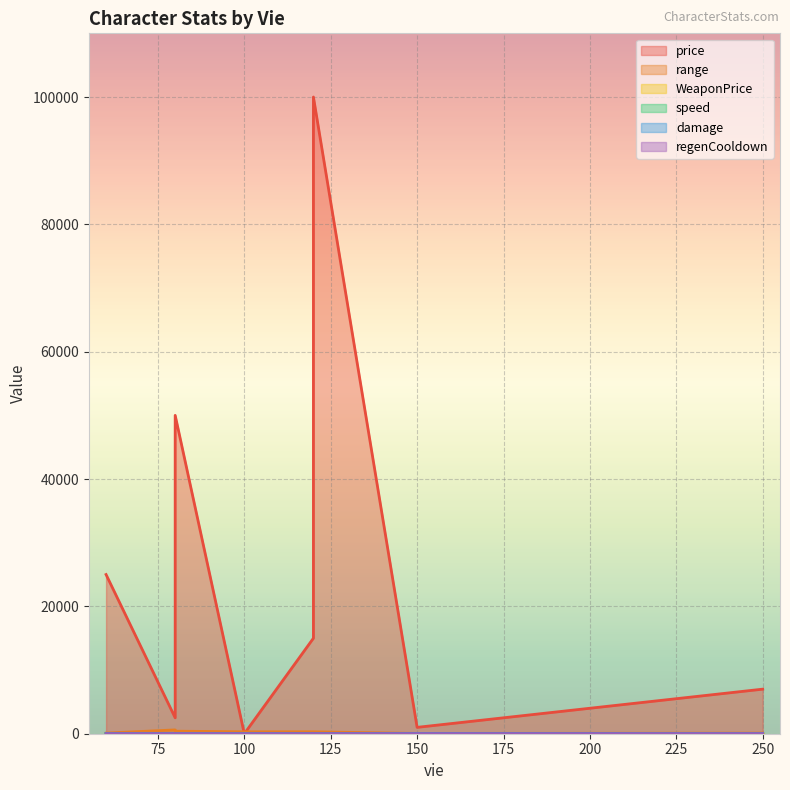

Reading left to right, list all the values displayed in this chart.

price: 100=0	150=1000	80=2500	250=7000	60=25000	120=15000	80=50000	120=100000
range: 100=300	150=50	80=600	250=100	60=100	120=300	80=400	120=300
WeaponPrice: 100=0	150=0	80=0	250=0	60=0	120=0	80=0	120=0
speed: 100=8	150=6	80=8	250=5	60=10	120=8	80=12	120=8
damage: 100=15	150=50	80=10	250=20	60=20	120=10	80=10	120=15
regenCooldown: 100=2	150=5	80=4	250=10	60=5	120=6	80=5	120=3